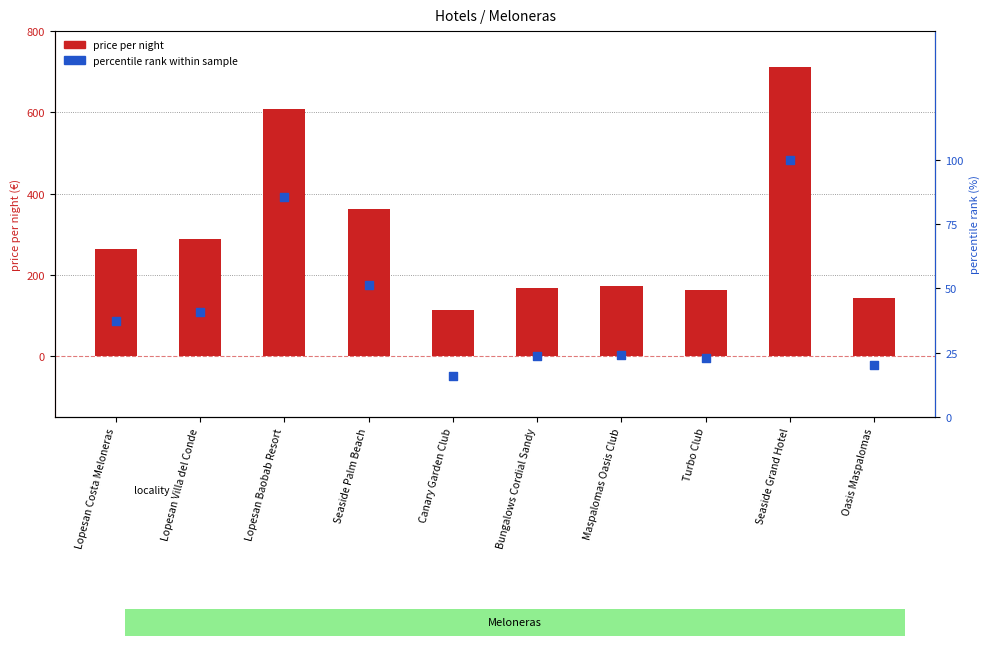

At which category is the sum across all series the highest?

Seaside Grand Hotel